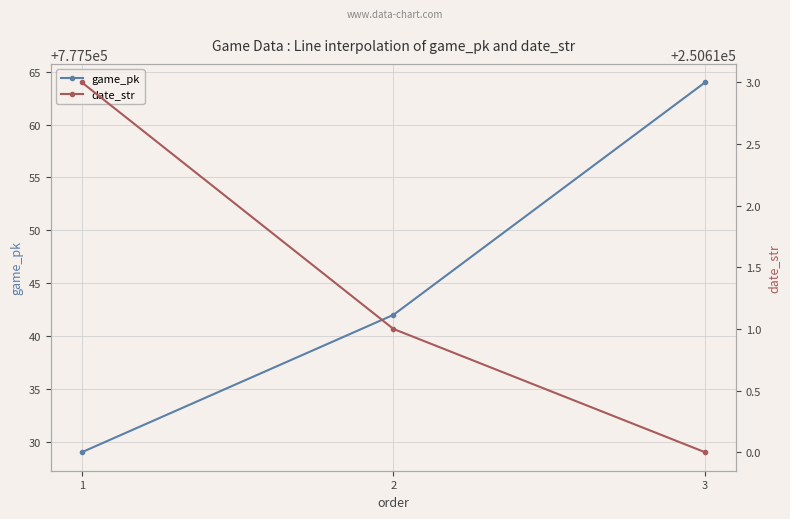

What is the value of the date_str point at the 1st from the left?

250613